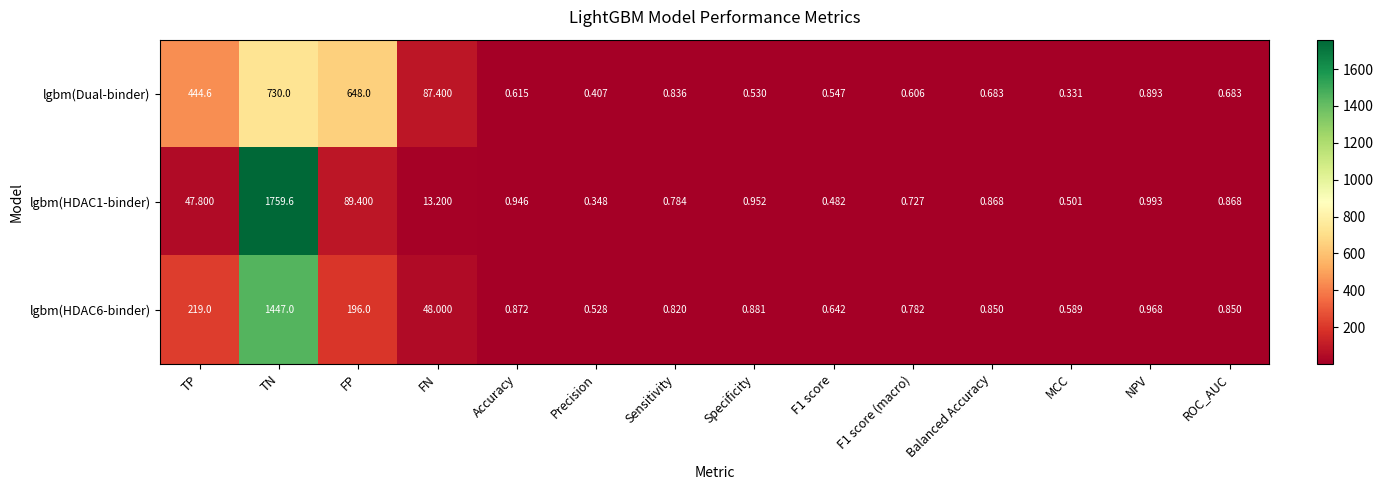

Which label corresponds to the smallest value in the chart?

MCC